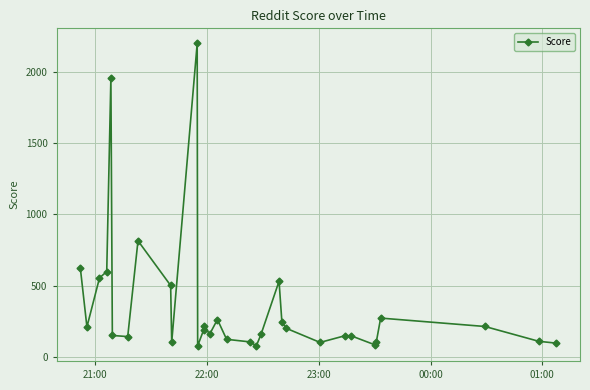

What is the value of the 2nd point from the left?

210